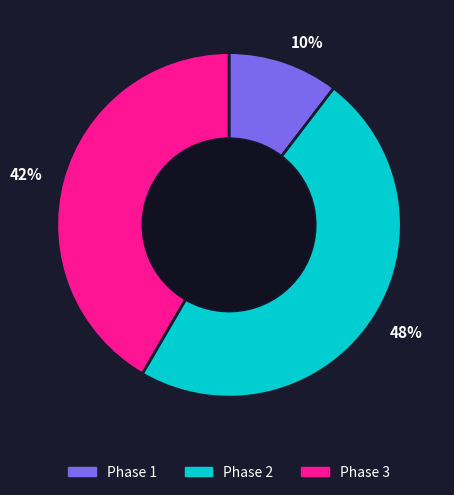

What percentage is the Phase 1 slice, to the nearest percent?

10%